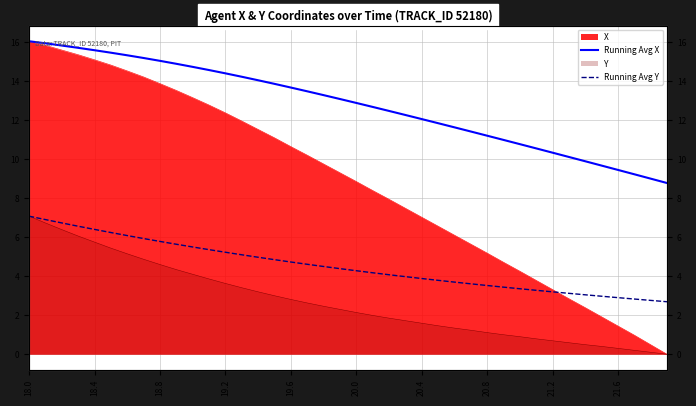

True or false: Running Avg X and Running Avg Y cross at least once.

False